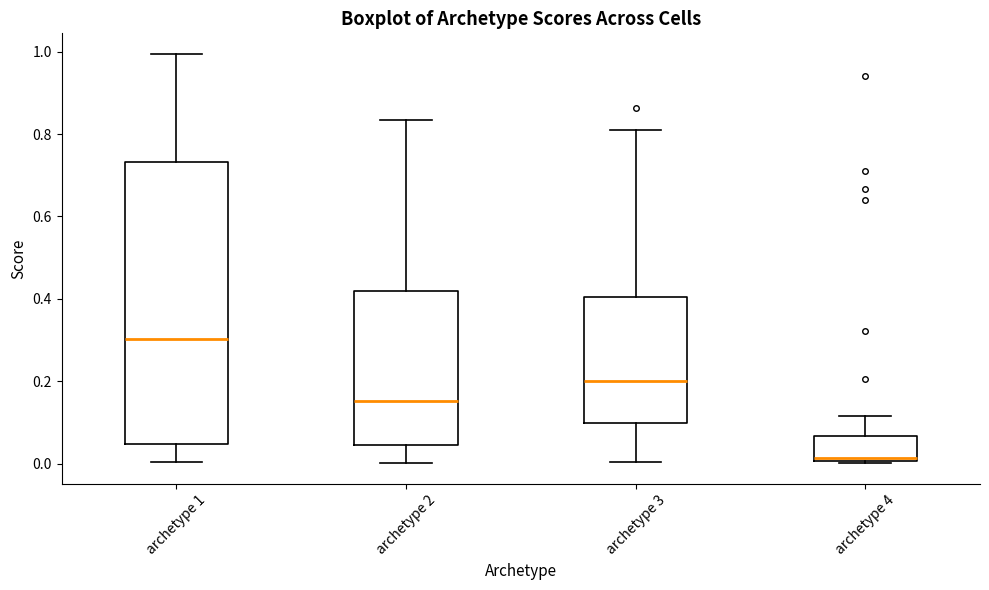

Reading left to right, read every box against the y-axis: the position of its median line, the range the box covers, and the ends of its whiskers. The values are not printed on the chart, so give them approximately, as read against the axis.

archetype 1: median 0.30, box 0.04 to 0.74, whiskers 0.00 to 1.00
archetype 2: median 0.16, box 0.04 to 0.42, whiskers 0.00 to 0.84
archetype 3: median 0.20, box 0.10 to 0.40, whiskers 0.00 to 0.80
archetype 4: median 0.02, box 0.00 to 0.06, whiskers 0.00 to 0.12